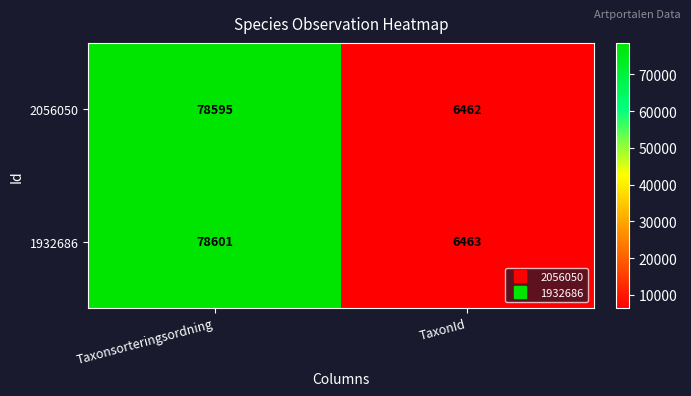

Reading right to left, list all the values displayed in this chart.

2056050: TaxonId=6462	Taxonsorteringsordning=78595
1932686: TaxonId=6463	Taxonsorteringsordning=78601